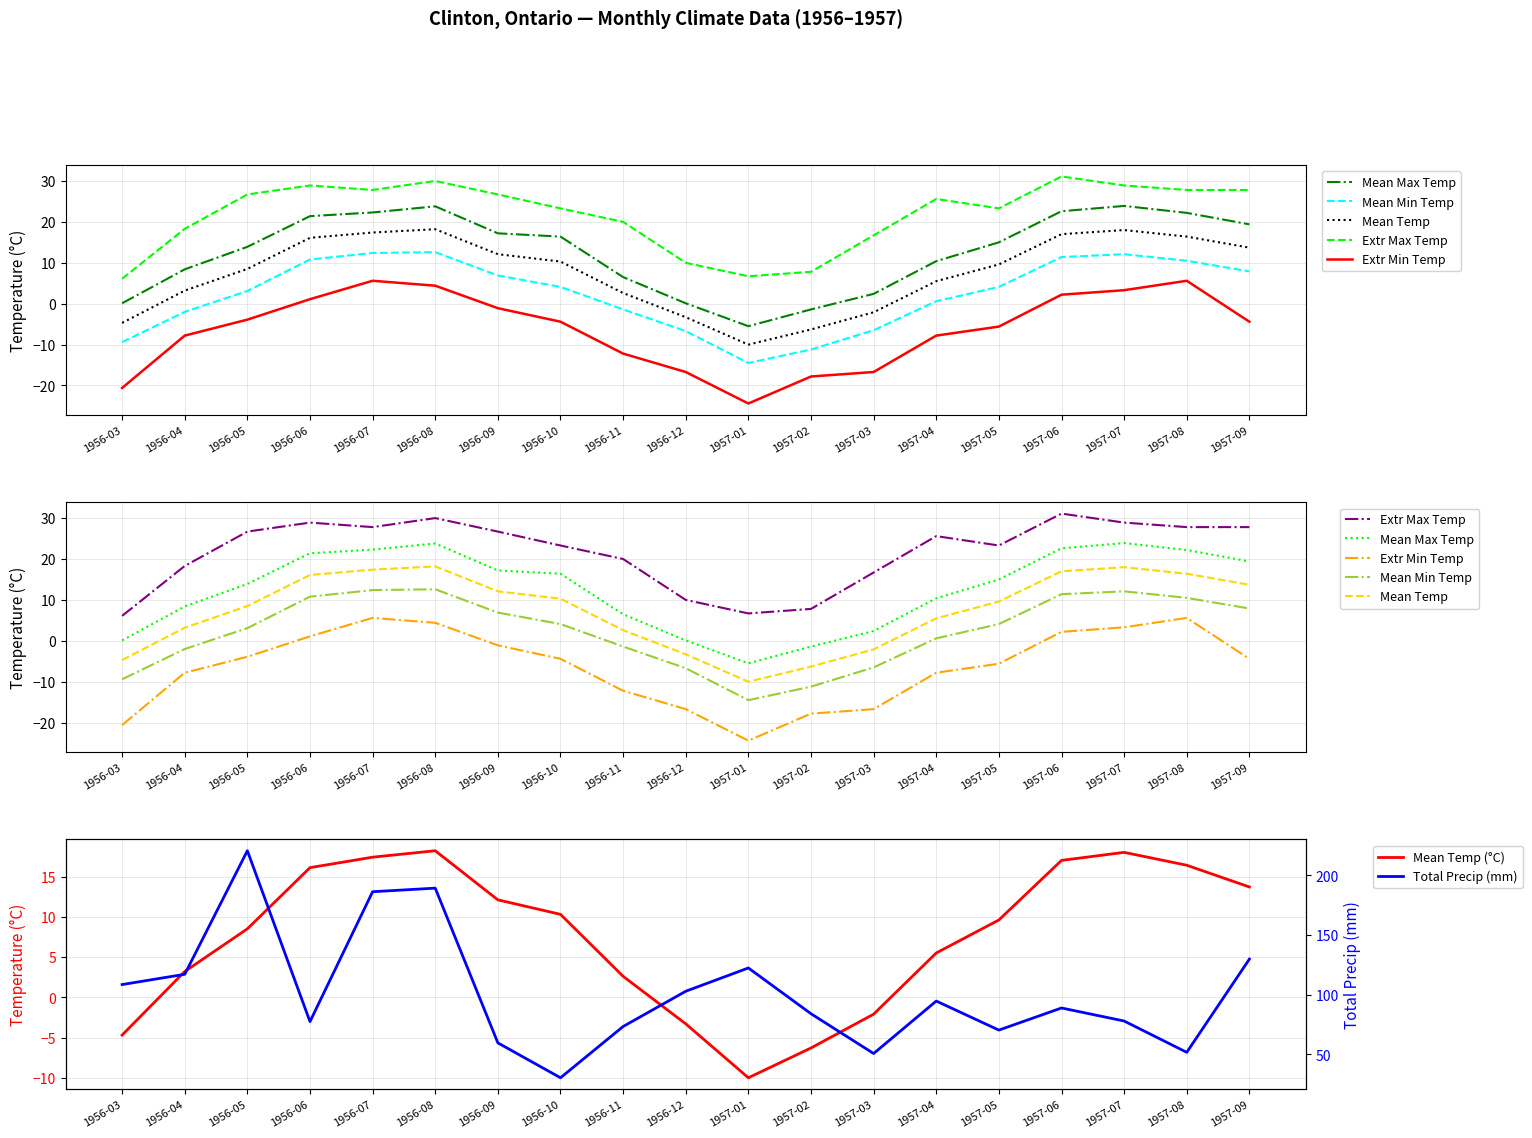

Reading left to right, list all the values displayed in this chart.

Mean Max Temp: 0.1	8.4	13.9	21.4	22.3	23.8	17.2	16.4	6.5	0.1	-5.5	-1.4	2.4	10.4	15.0	22.6	23.9	22.2	19.4
Mean Min Temp: -9.4	-2.0	3.1	10.8	12.4	12.6	6.9	4.1	-1.4	-6.7	-14.5	-11.2	-6.5	0.6	4.1	11.4	12.1	10.5	7.9
Mean Temp: -4.7	3.2	8.5	16.1	17.4	18.2	12.1	10.3	2.6	-3.3	-10.0	-6.3	-2.1	5.5	9.6	17.0	18.0	16.4	13.7
Extr Max Temp: 6.1	18.3	26.7	28.9	27.8	30.0	26.7	23.3	20.0	10.0	6.7	7.8	16.7	25.6	23.3	31.1	28.9	27.8	27.8
Extr Min Temp: -20.6	-7.8	-3.9	1.1	5.6	4.4	-1.1	-4.4	-12.2	-16.7	-24.4	-17.8	-16.7	-7.8	-5.6	2.2	3.3	5.6	-4.4
Total Precip: 108.5	117.1	220.5	77.5	186.2	189.2	59.7	30.5	73.4	102.9	122.4	84.1	50.8	94.7	70.4	88.9	78.0	51.8	129.8